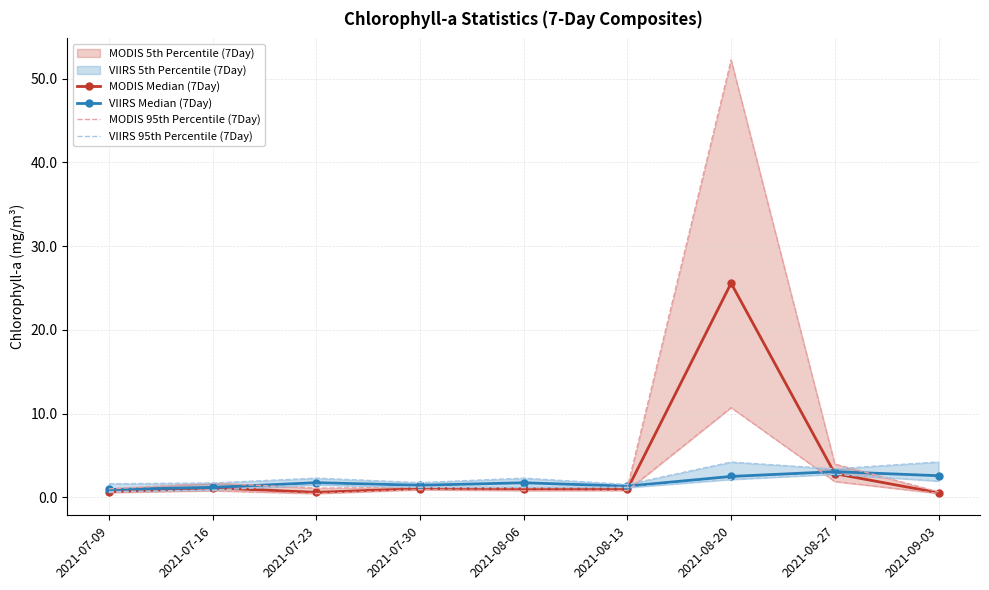

At which category does VIIRS Median (7Day) reach its first local valley?

2021-07-30